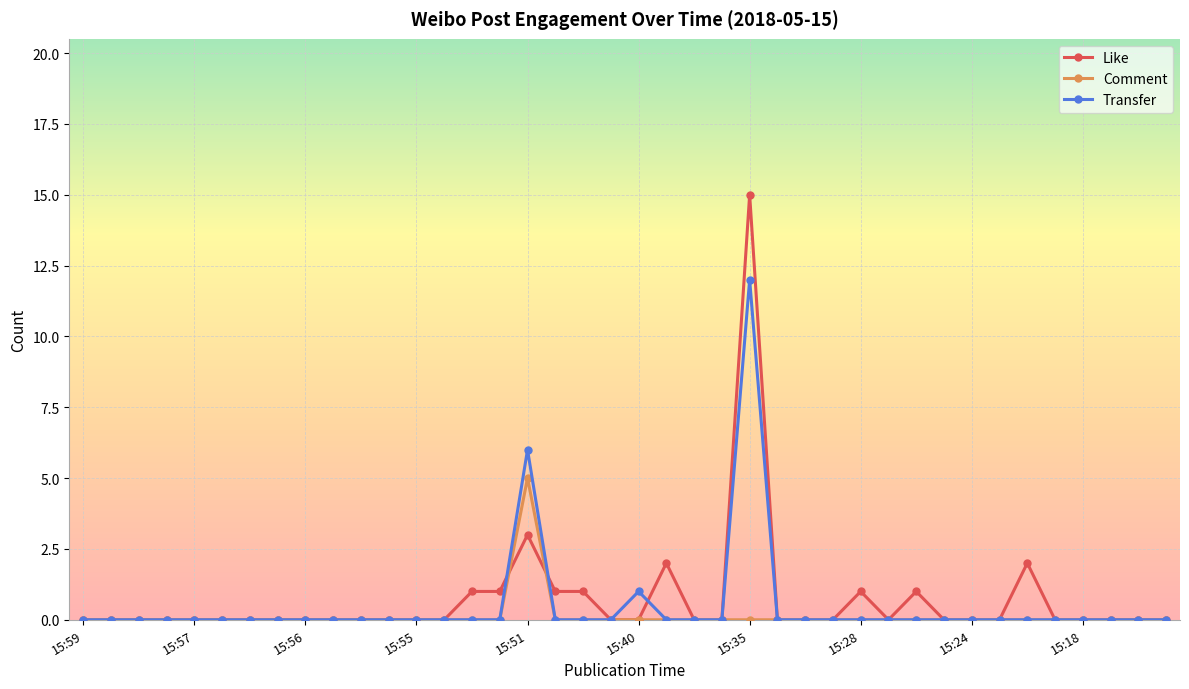

What are all the series names shown in the legend?

Like, Comment, Transfer